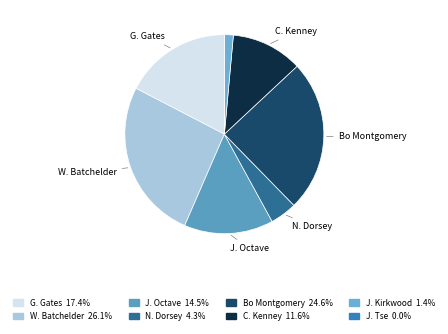

Approximately how many times larger is the value at N. Dorsey compared to J. Octave?

0.3